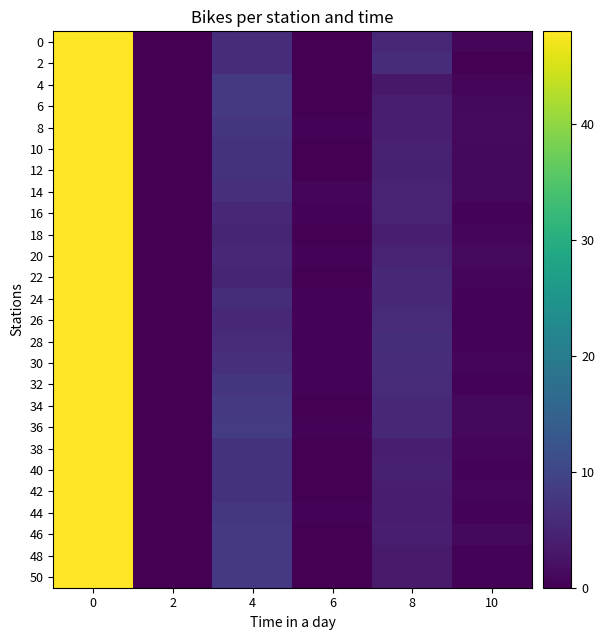

List the series in order of their peak value, lowest first.

0, 2, 4, 6, 8, 10, 12, 14, 16, 18, 20, 22, 24, 26, 28, 30, 32, 34, 36, 38, 40, 42, 44, 46, 48, 50